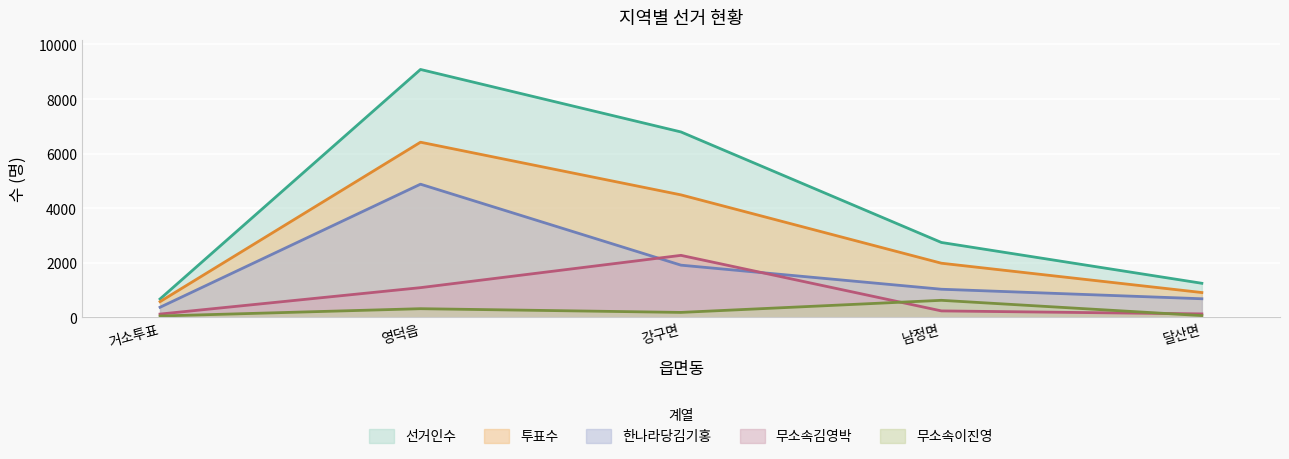

What are all the series names shown in the legend?

선거인수, 투표수, 한나라당김기홍, 무소속김영박, 무소속이진영